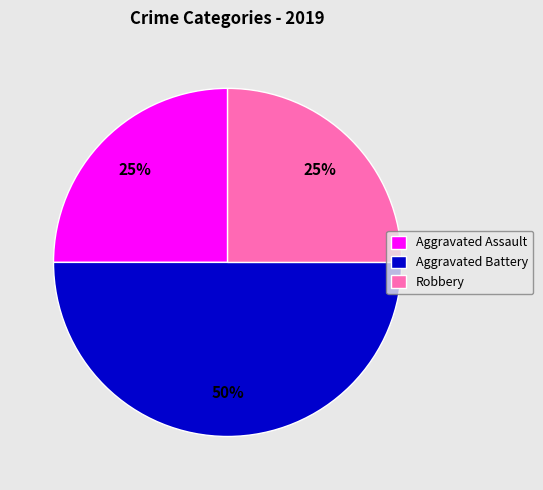

What is the ratio of the value at Aggravated Assault to the value at Aggravated Battery?

0.5